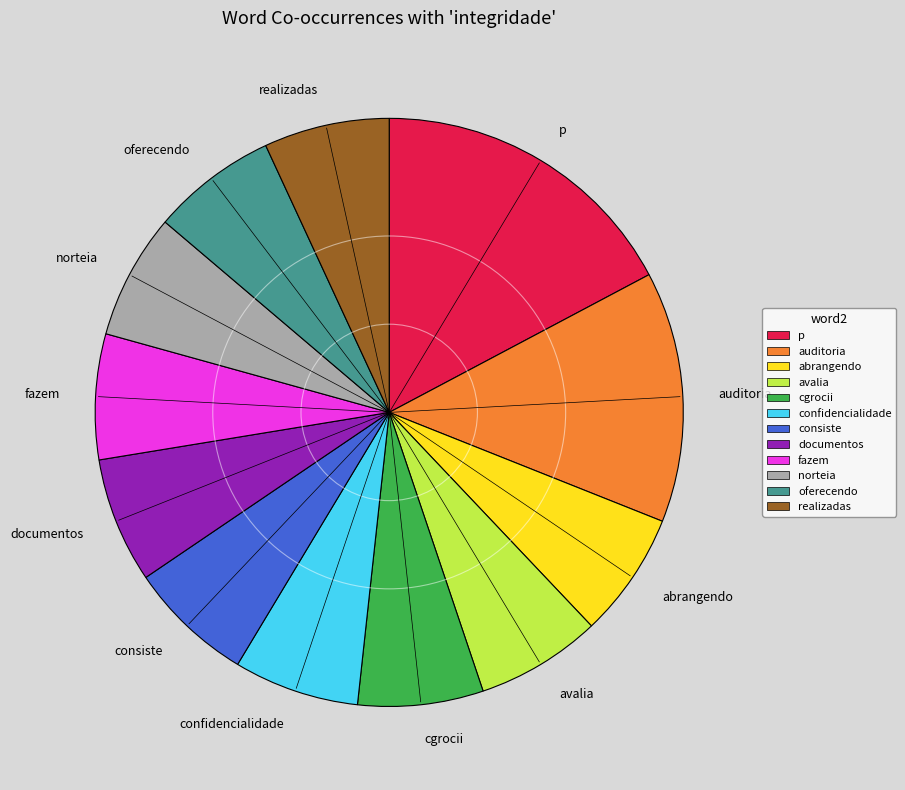

Is the sum of abrangendo and norteia greater than half?

No